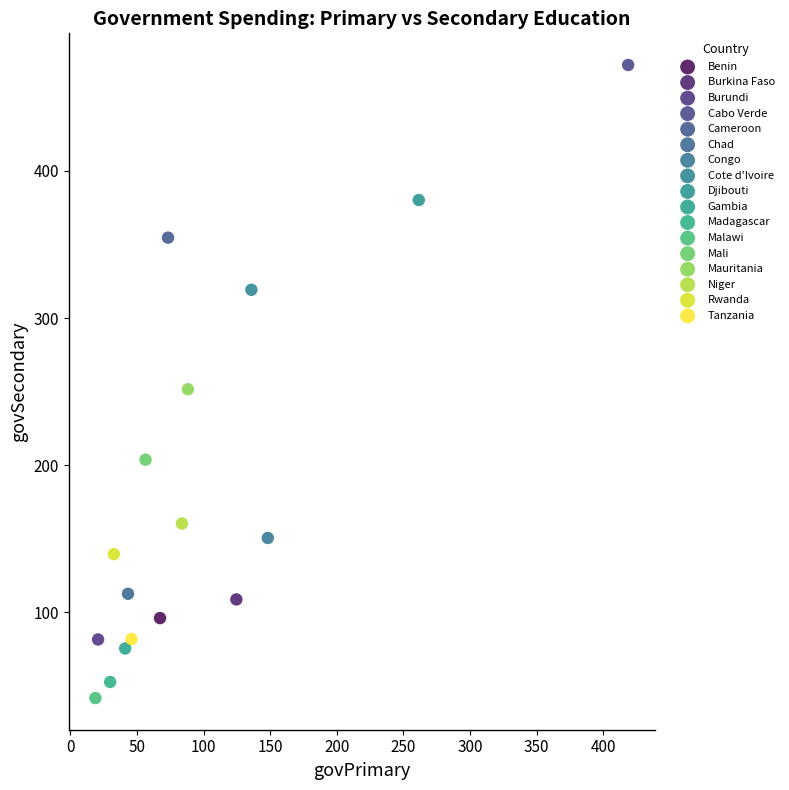

Which series contains the highest Y value?

Cabo Verde